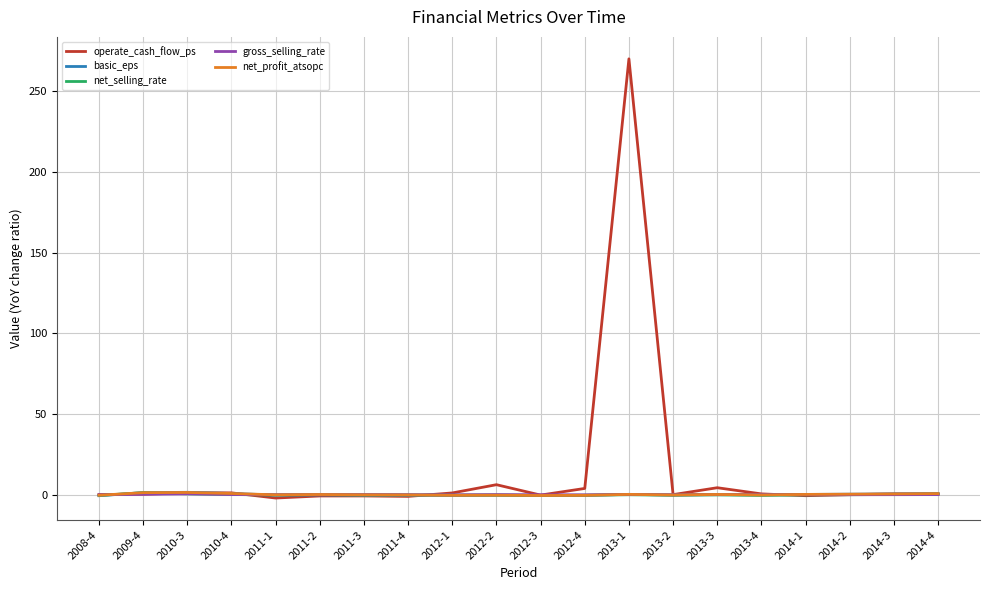

How many series are shown in this chart?

5